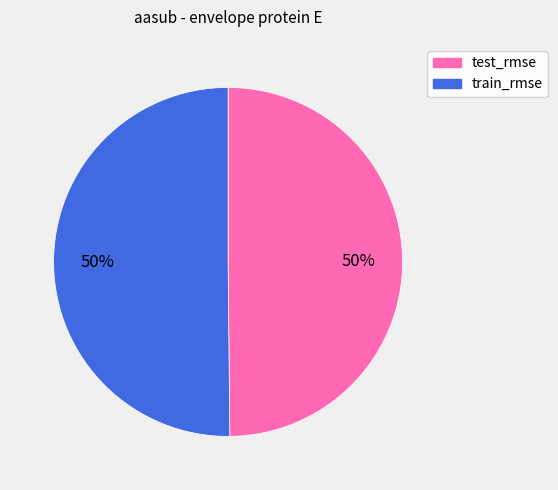

Is the sum of test_rmse and train_rmse greater than half?

Yes